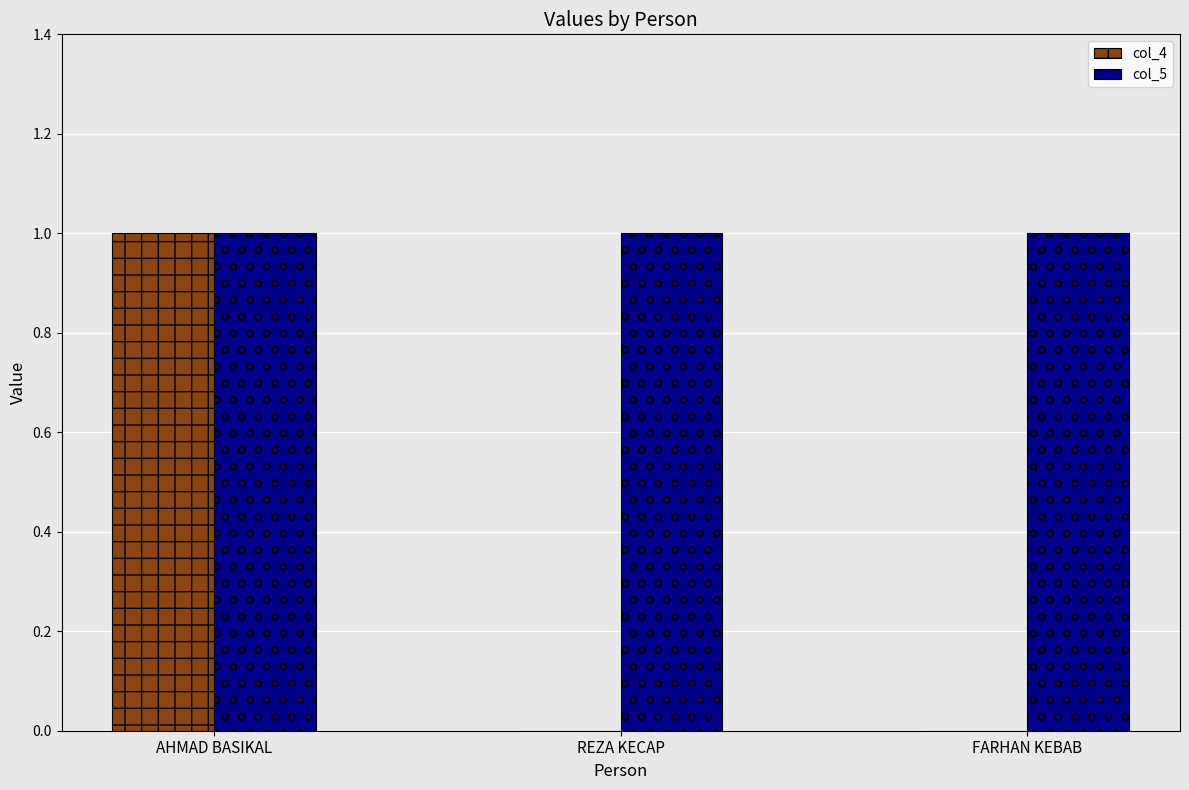

Are the bars grouped side by side (vs. stacked)?

Yes